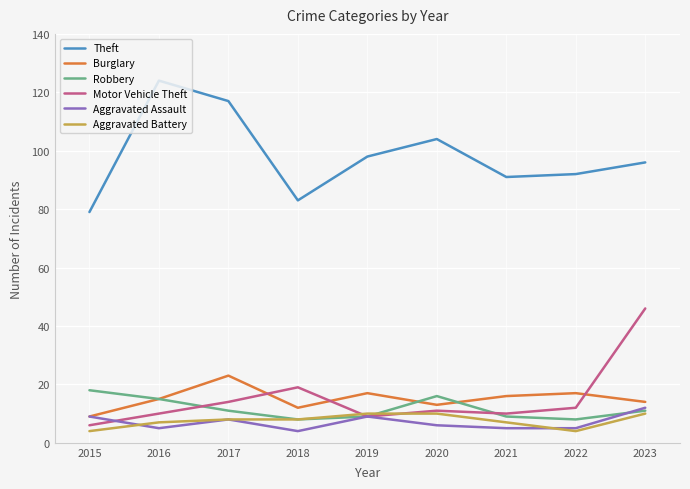

Rank the series by their maximum value, from lowest to highest.

Aggravated Battery, Aggravated Assault, Robbery, Burglary, Motor Vehicle Theft, Theft